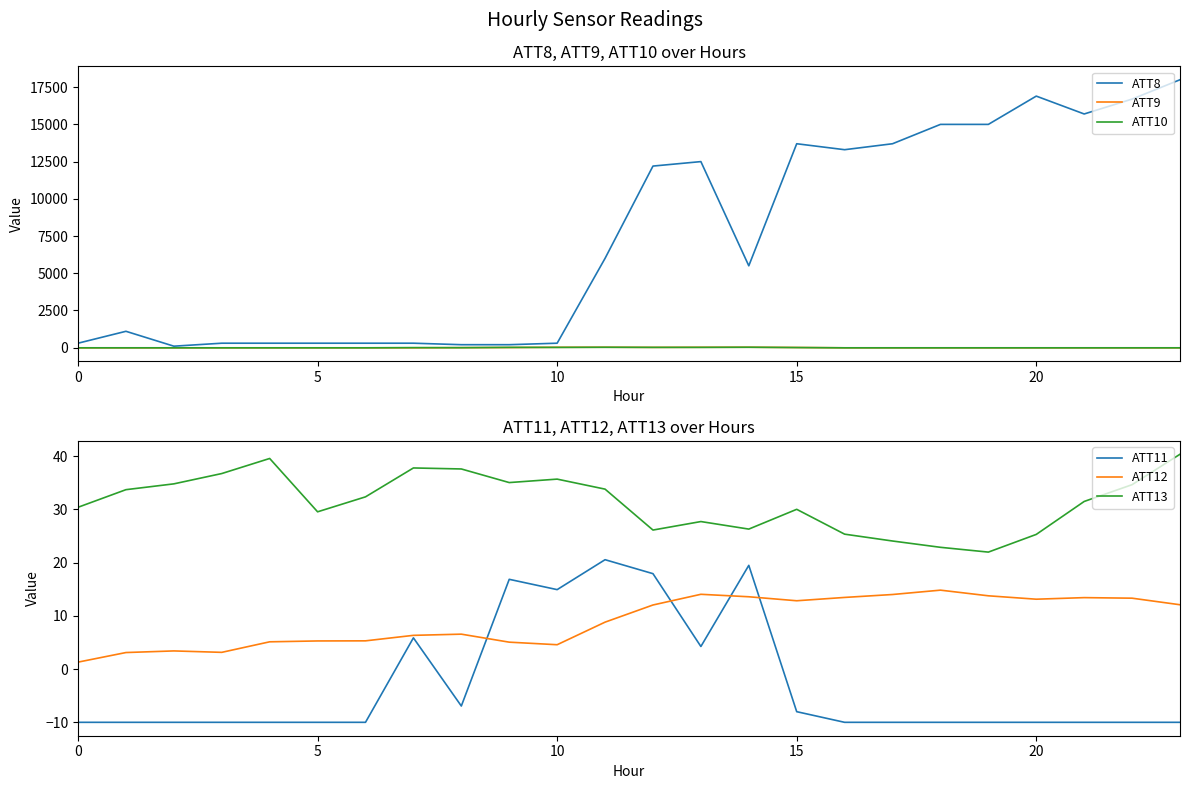

What is the minimum value for ATT10?

-10.0